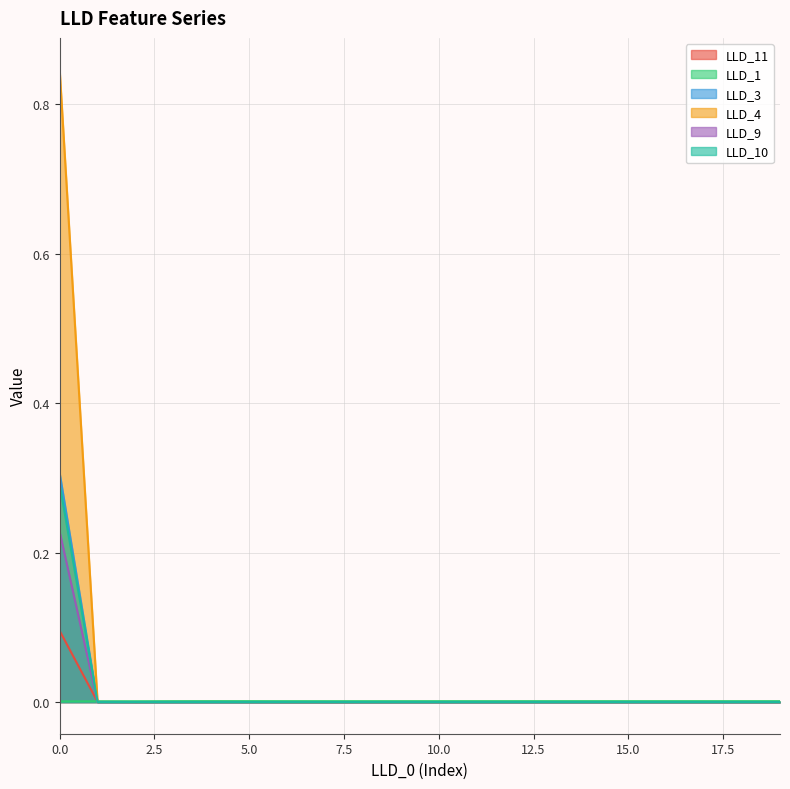

Which category has the highest value in the LLD_1 series?

4